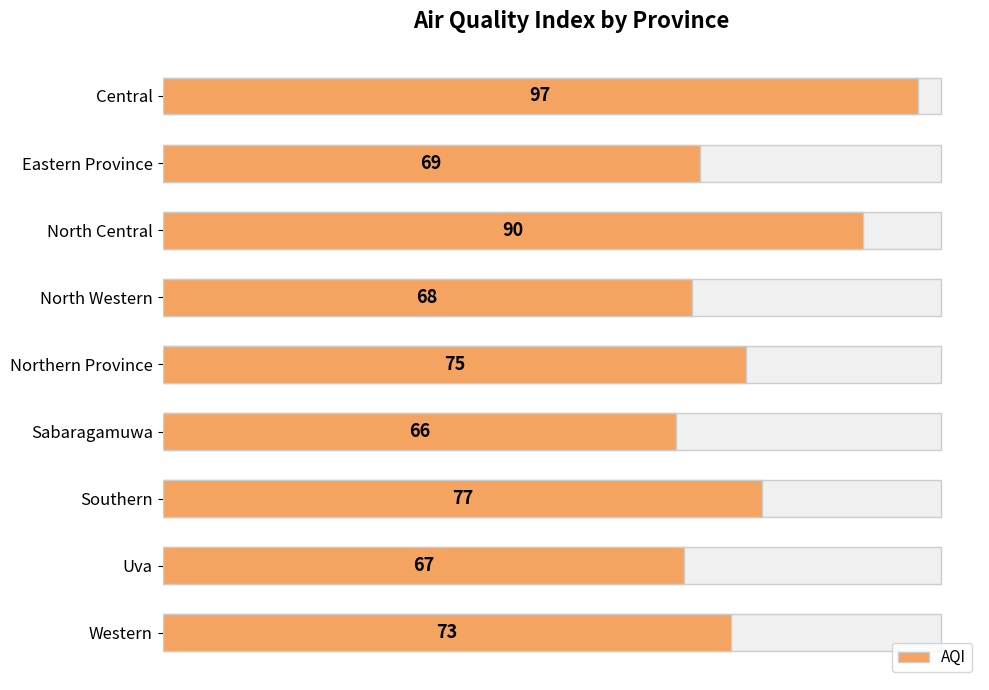

What is the smallest value displayed?

66